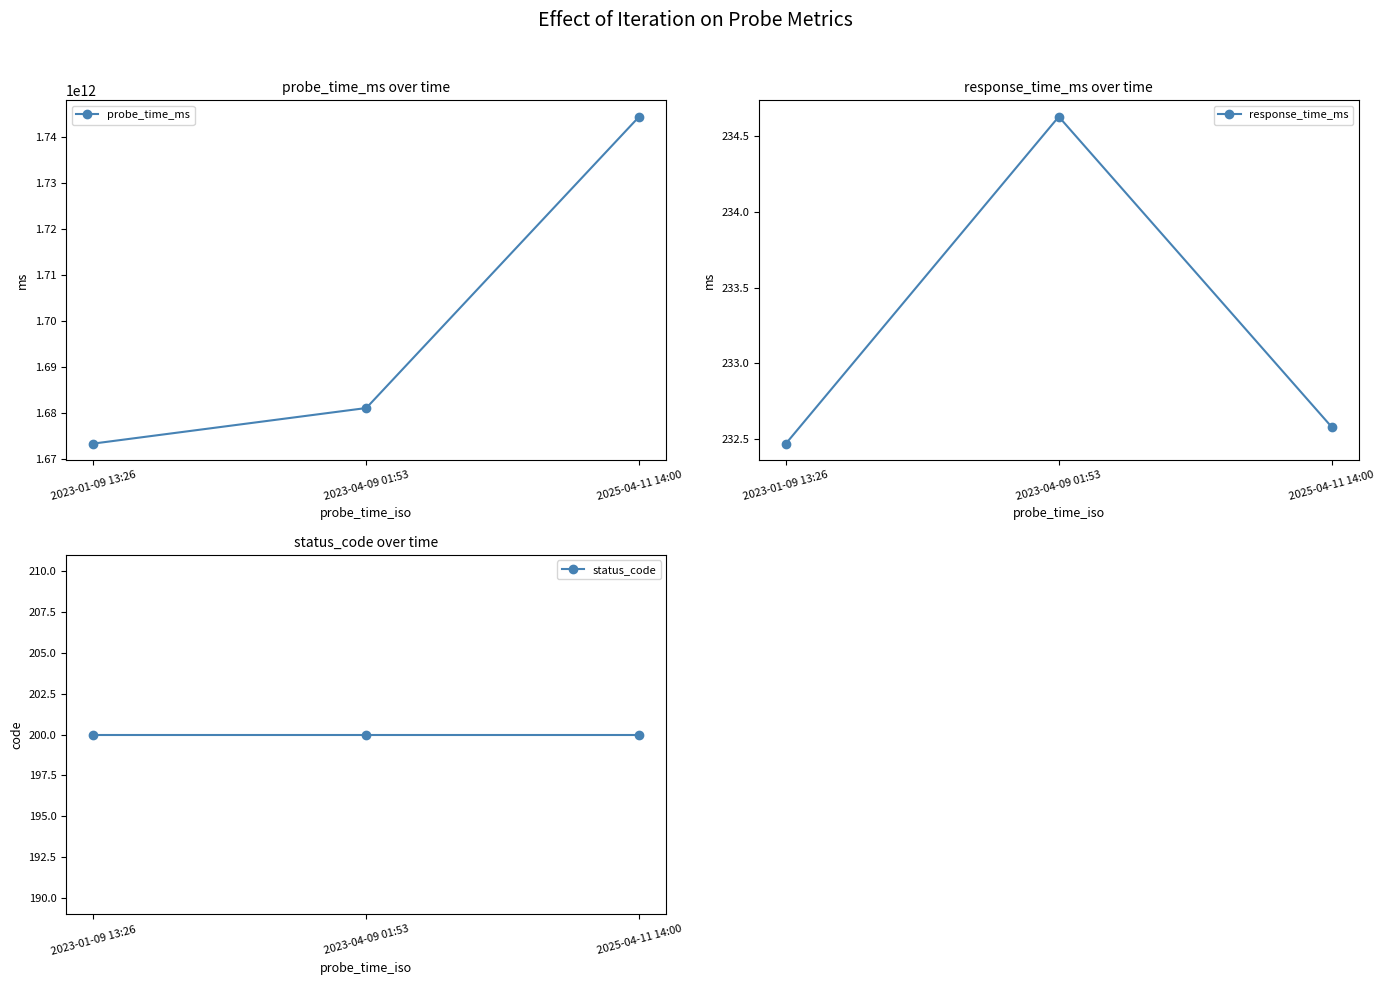

The probe_time_ms series shows 1681005185242.0 at 2023-04-09 01:53. True or false?

True